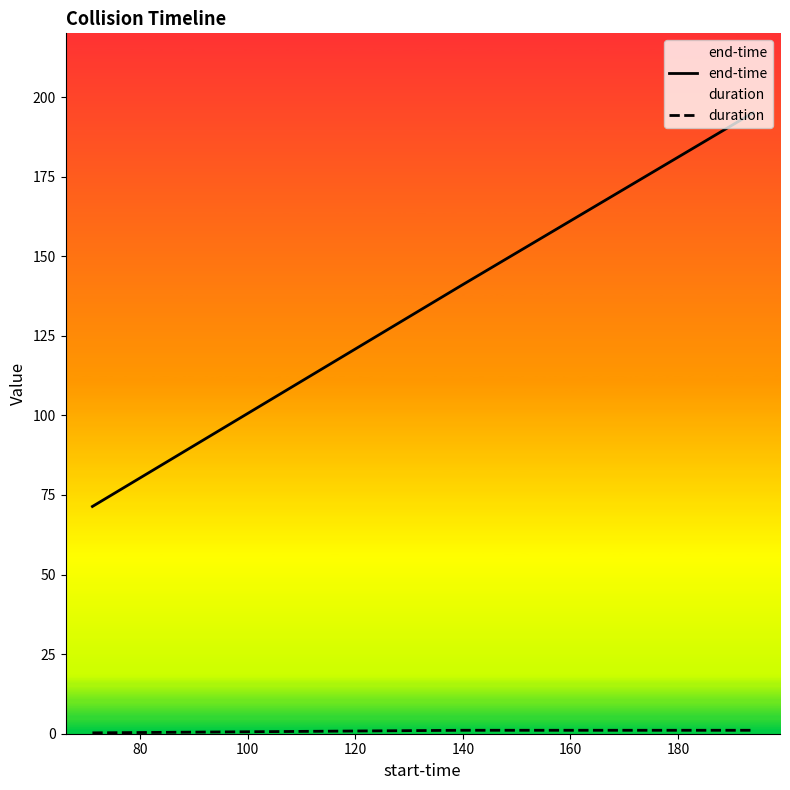

At how many categories does at least one series exceed 125?

3